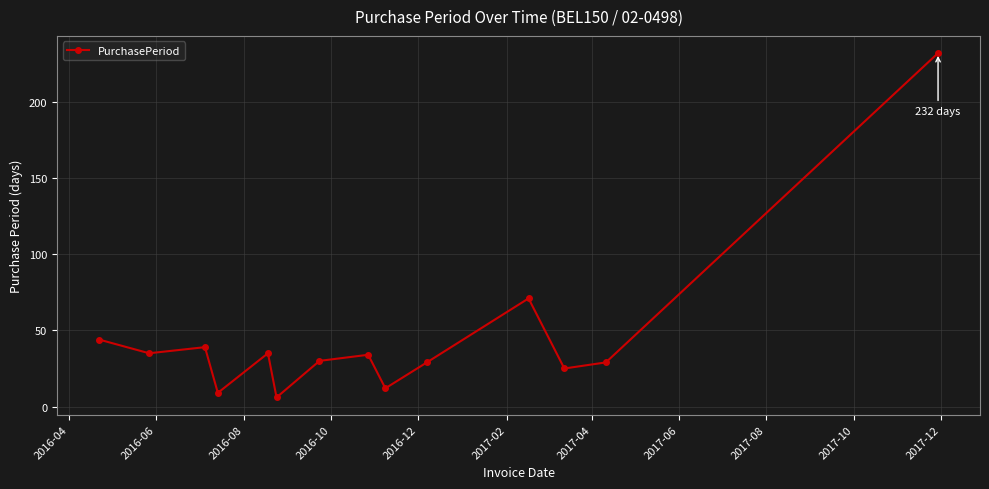

What is the value of the 5th point from the left?

35